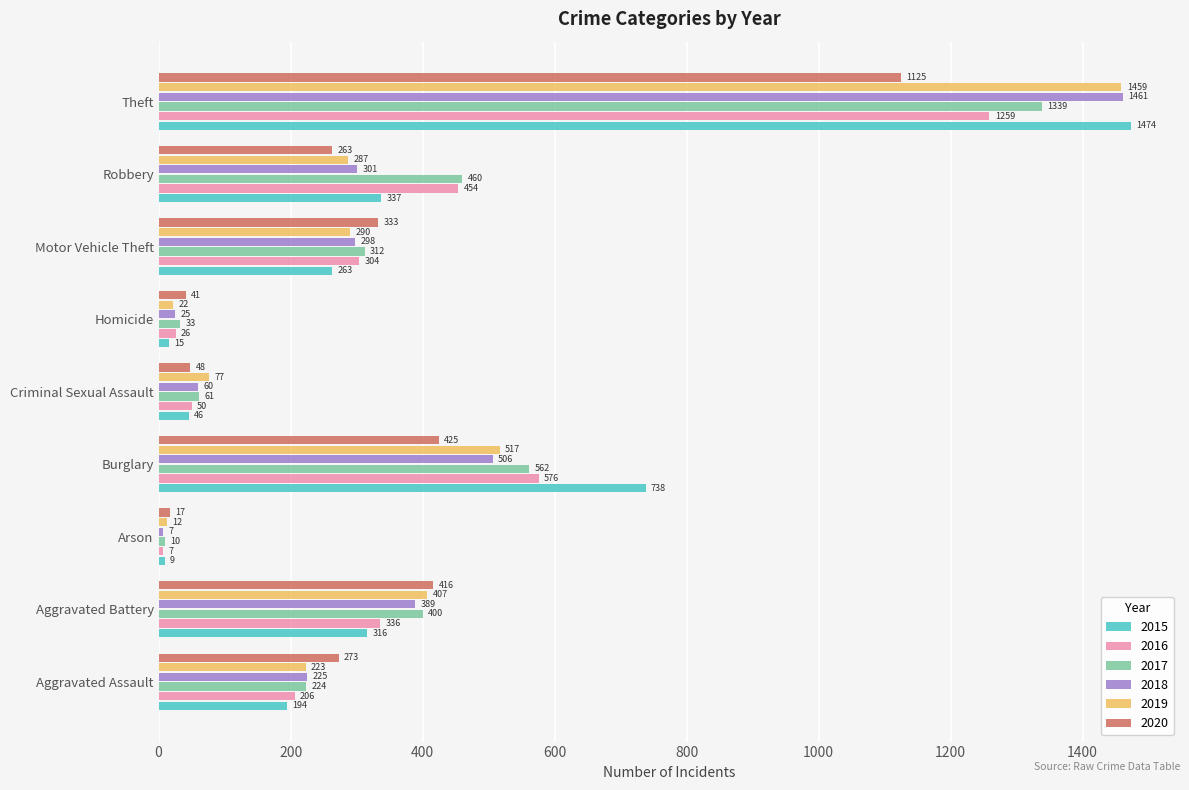

Is the value of 2015 at Robbery greater than the value of 2016 at Aggravated Battery?

Yes